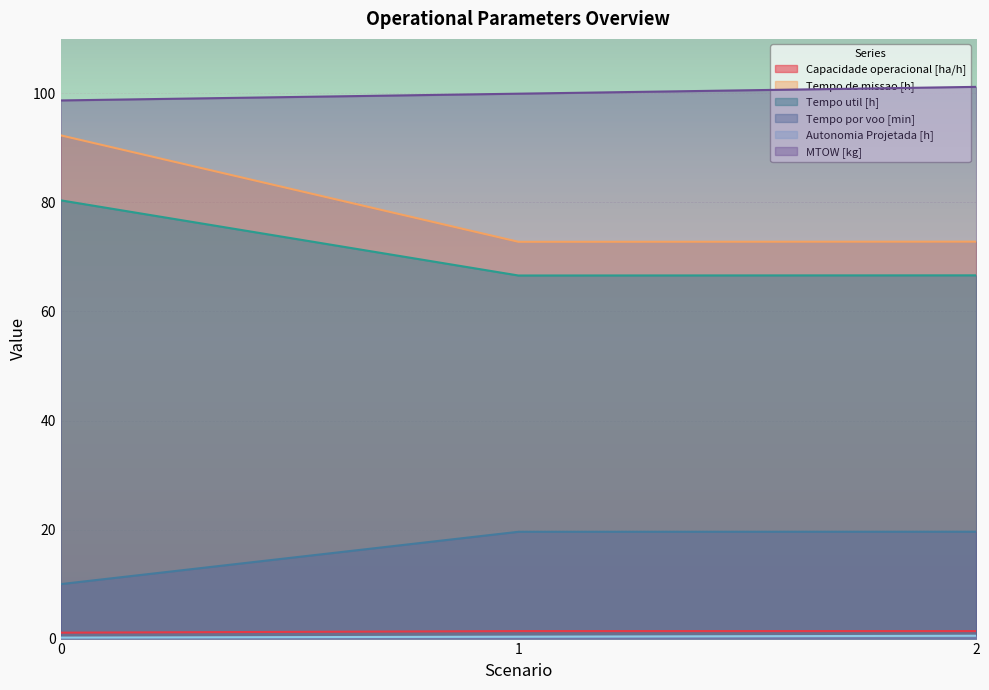

Reading right to left, what are all the values shown in this chart?

Capacidade operacional [ha/h]: 1.4	1.4	1.1
Tempo de missao [h]: 72.8	72.8	92.3
Tempo util [h]: 66.6	66.6	80.4
Tempo por voo [min]: 19.6	19.6	10.0
Autonomia Projetada [h]: 0.5	0.3	0.2
MTOW [kg]: 101.2	100.0	98.7